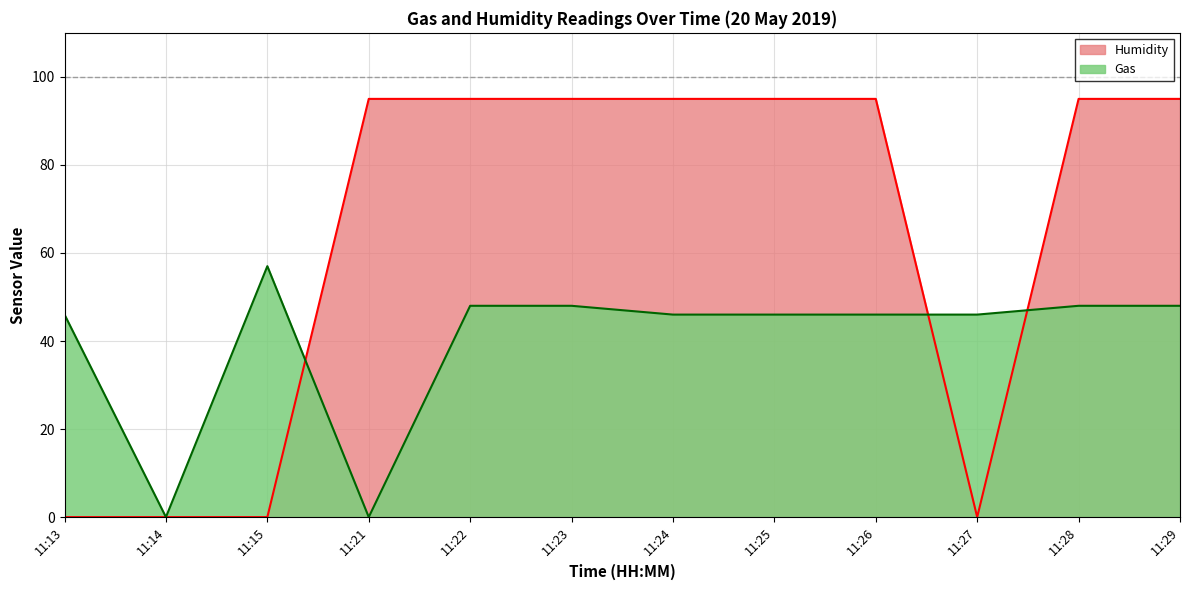

How many values in Gas are above zero?

10